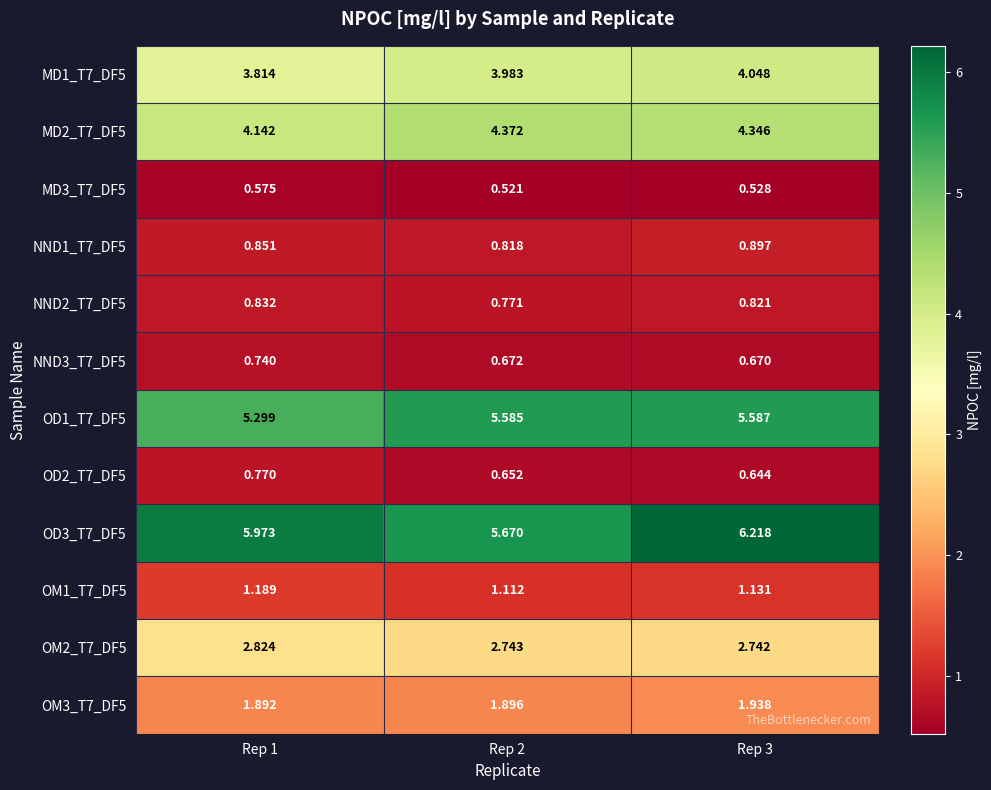

Is the value of MD3_T7_DF5 at Rep 2 greater than the value of OM1_T7_DF5 at Rep 1?

No